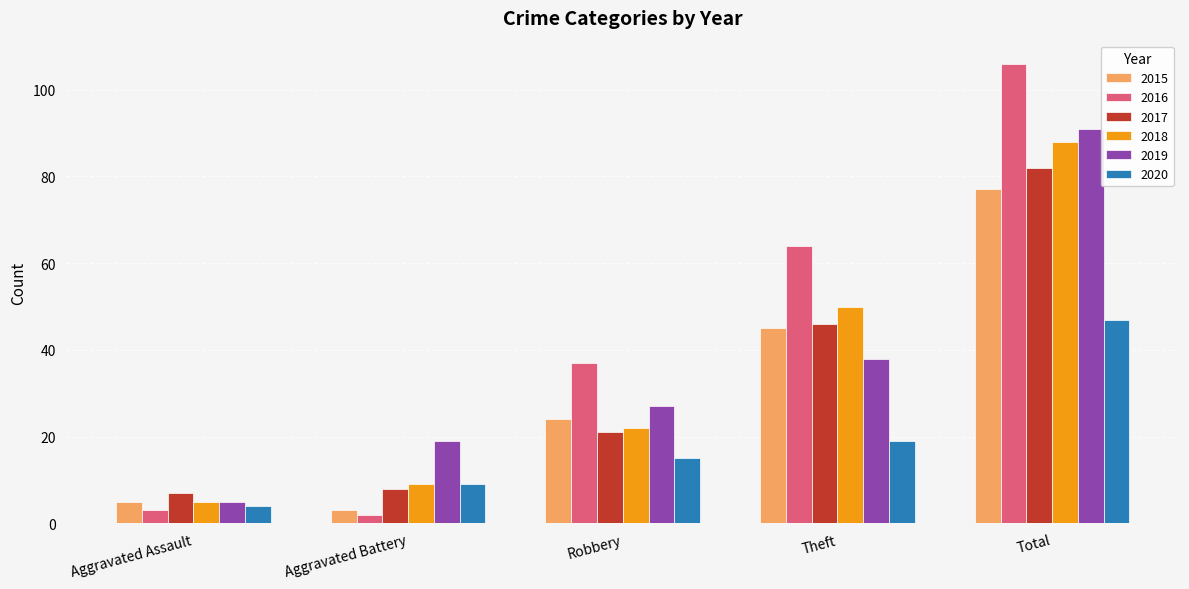

What is the average value of the 2018 series?

35